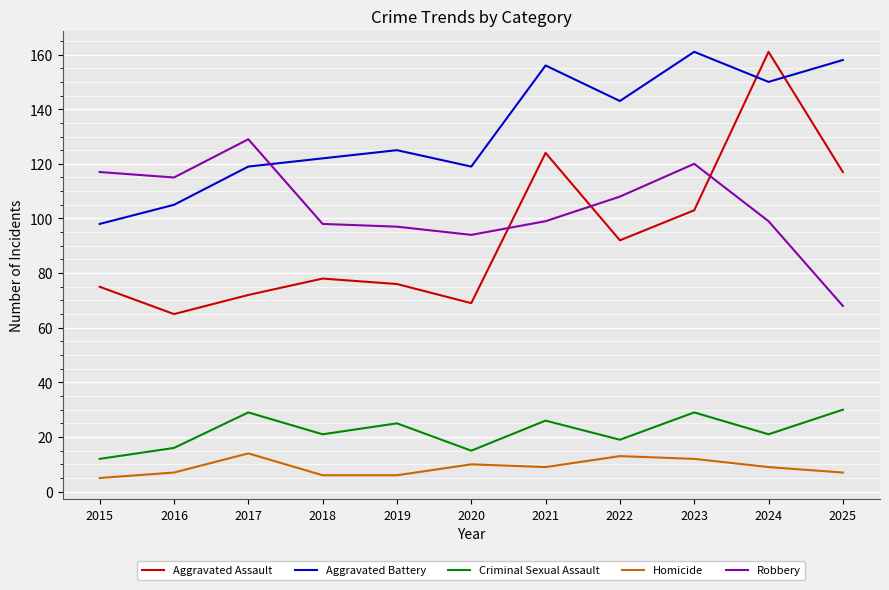

Rank the series at 2016 from lowest to highest value.

Homicide, Criminal Sexual Assault, Aggravated Assault, Aggravated Battery, Robbery